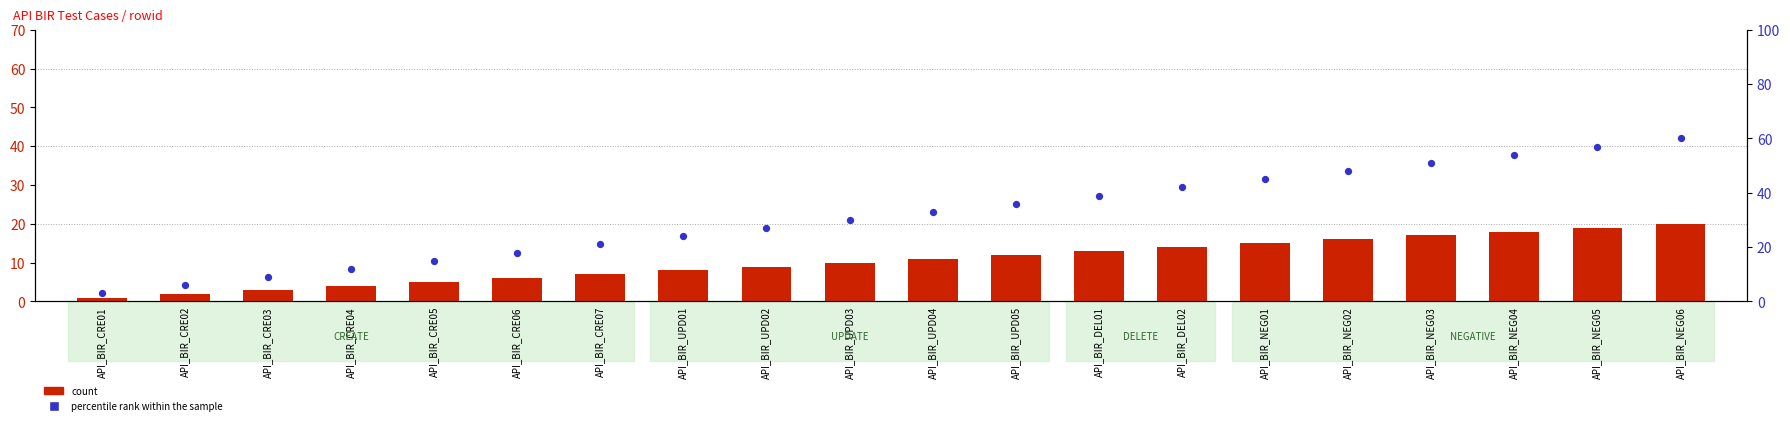

What are all the series names shown in the legend?

count, percentile rank within the sample